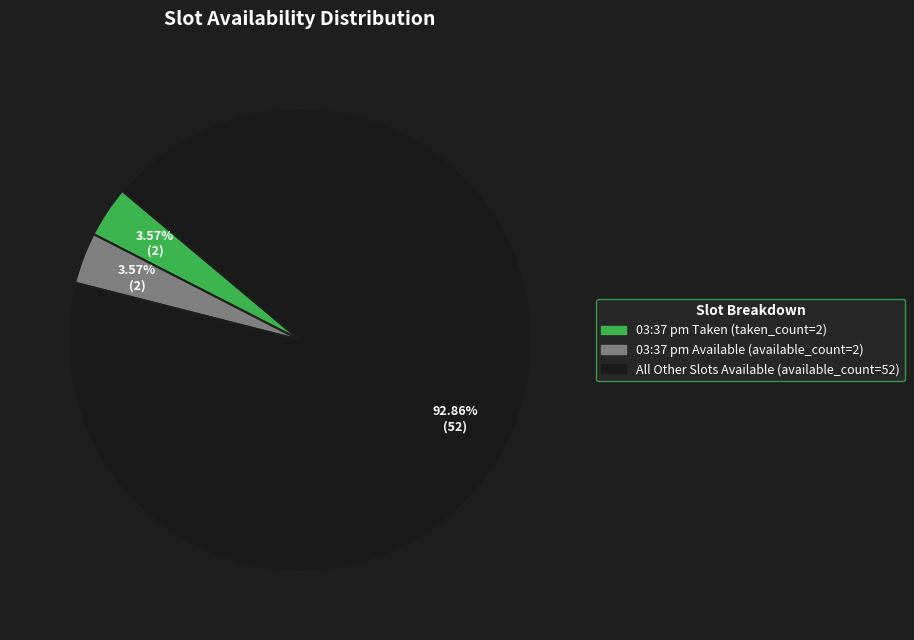

How many slices are in this pie chart?

3